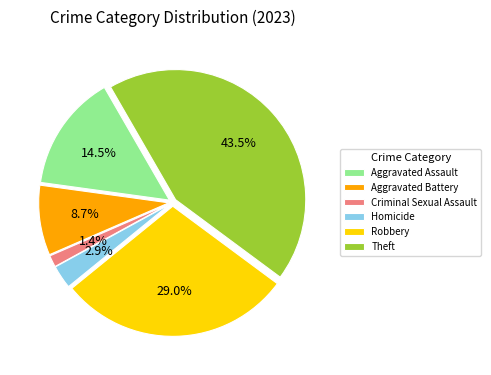

What percentage is NOT represented by Homicide?

97.1%